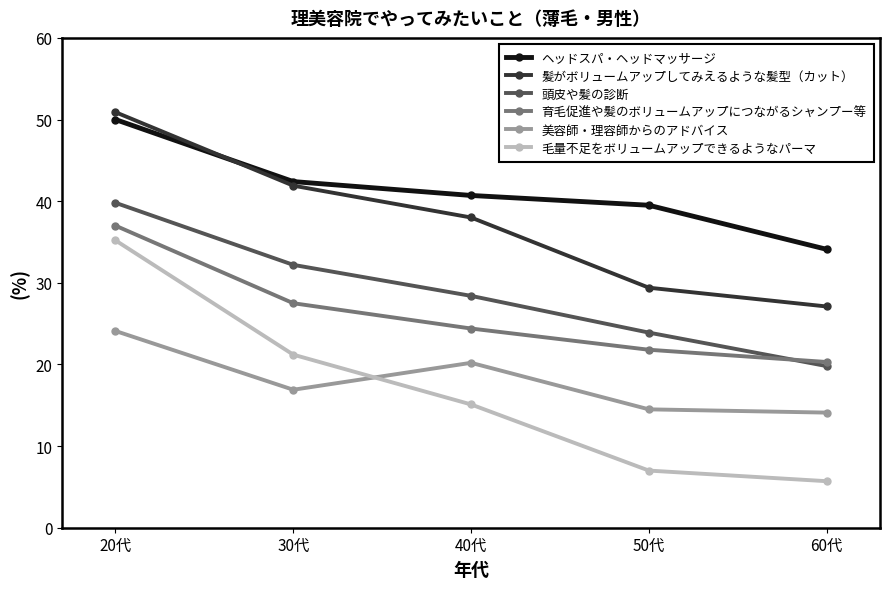

What is the sum of the 毛量不足をボリュームアップできるようなパーマ values at 40代 and 20代?

50.3